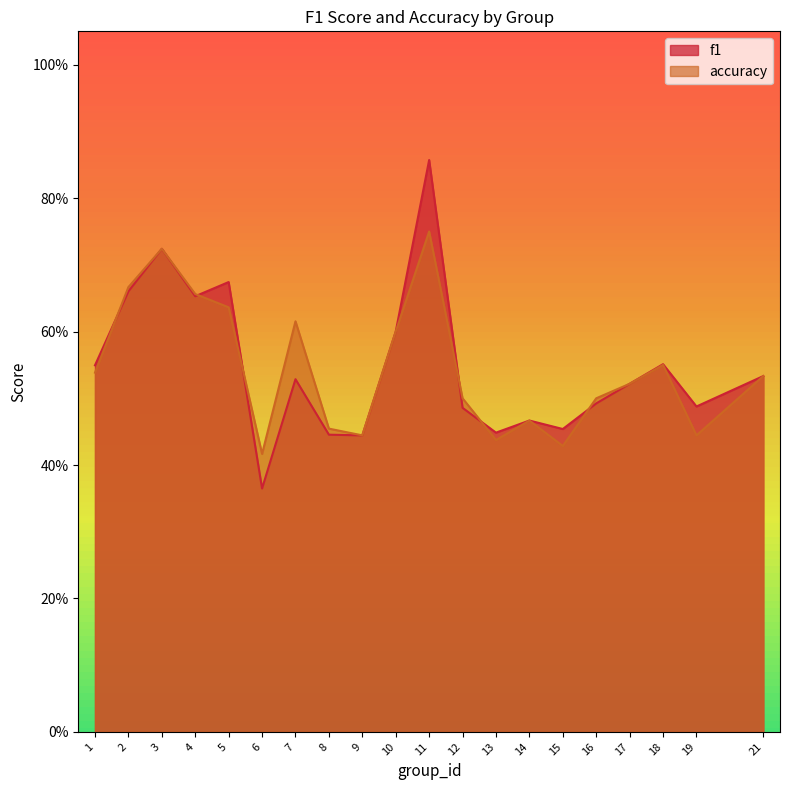

At which category does f1 reach its first local peak?

3